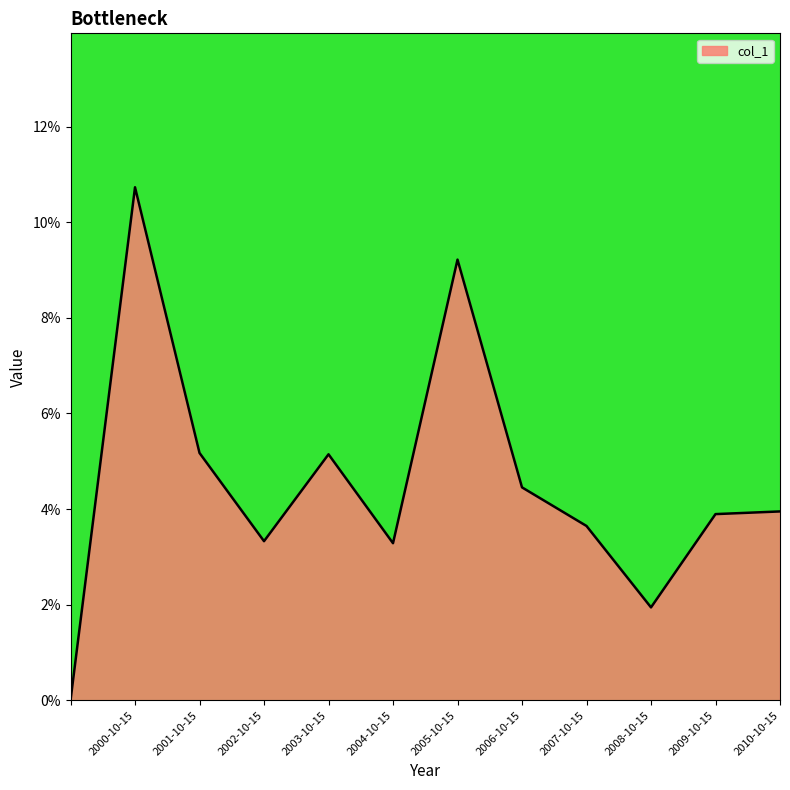

Does the chart display data point markers on the line(s)?

No